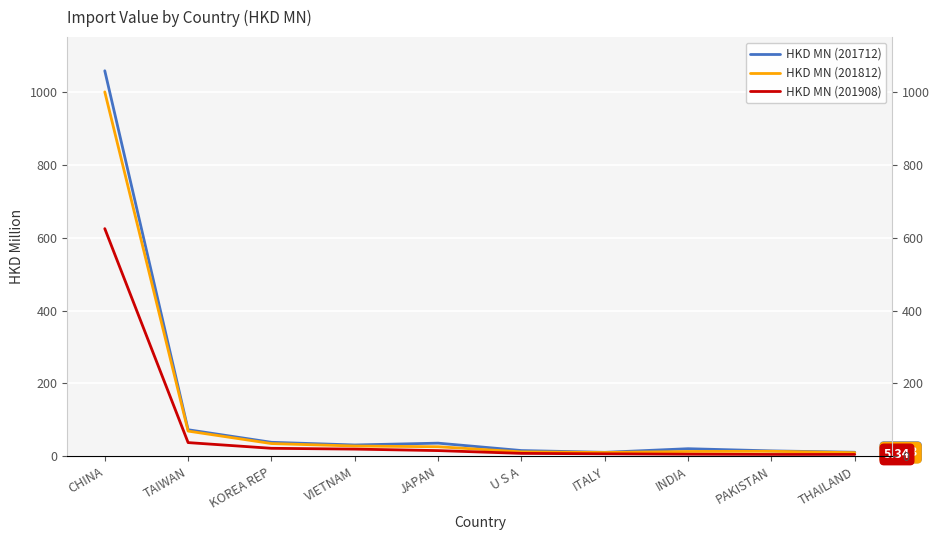

What is the total value across all series at U S A?

36.7